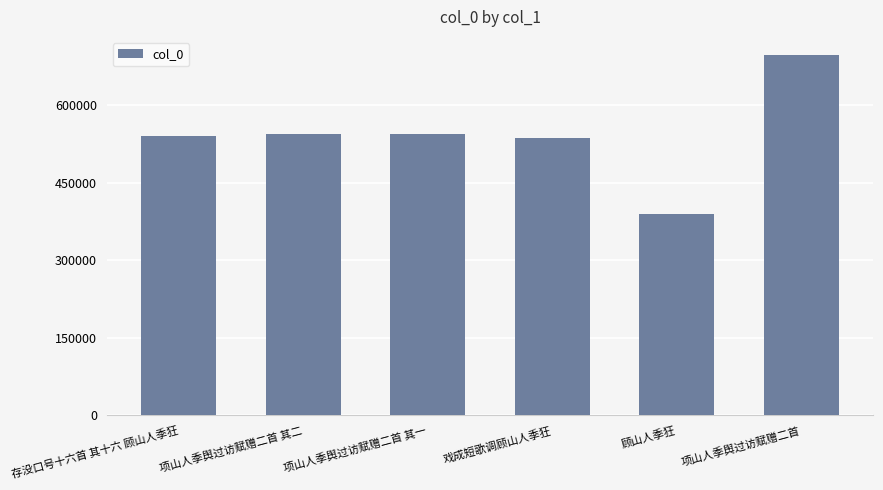

What is the label of the 4th bar from the right?

项山人季舆过访赋赠二首 其一